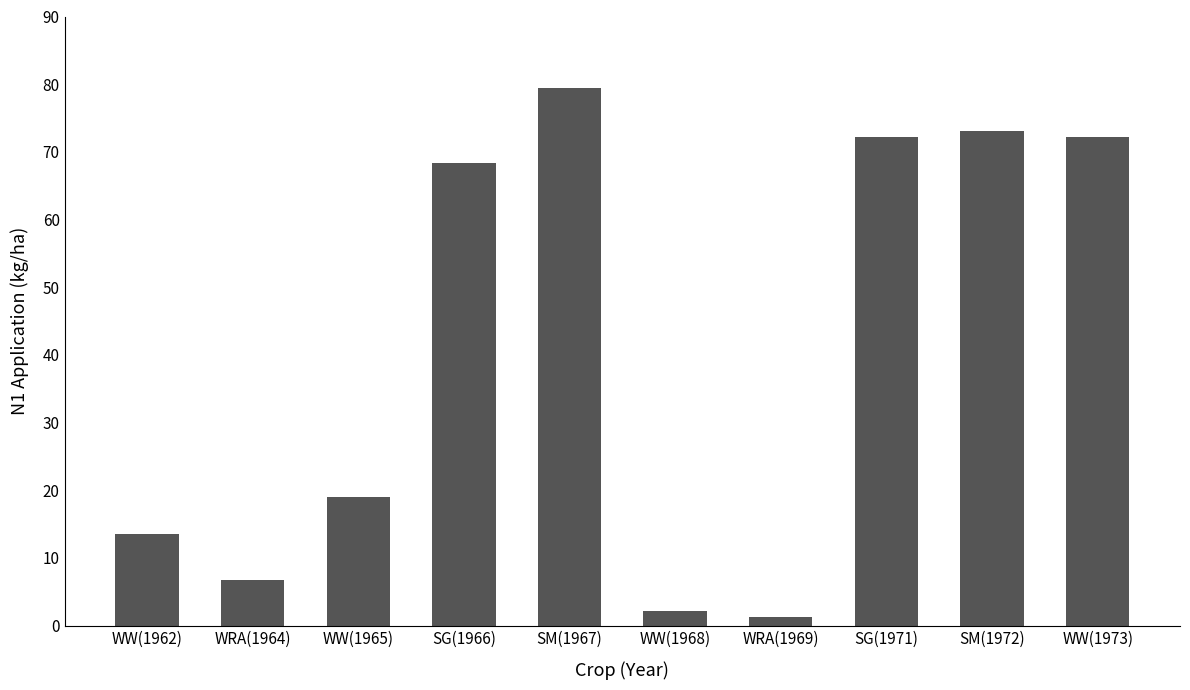

Reading right to left, list all the values displayed in this chart.

72.2	73.1	72.2	1.3	2.2	79.5	68.4	19.0	6.7	13.6